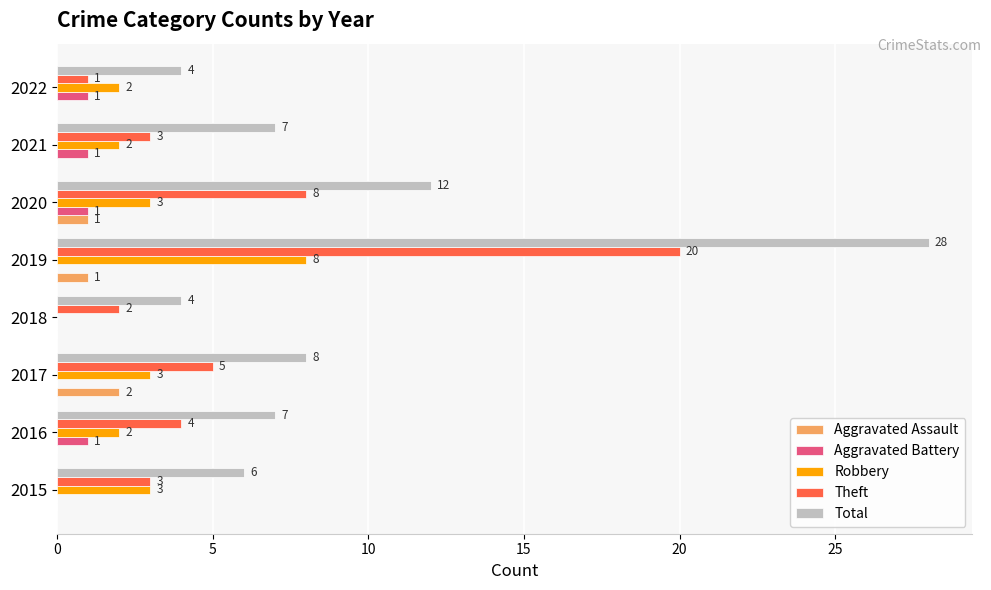

The Aggravated Battery series shows 0 at 2019. True or false?

True